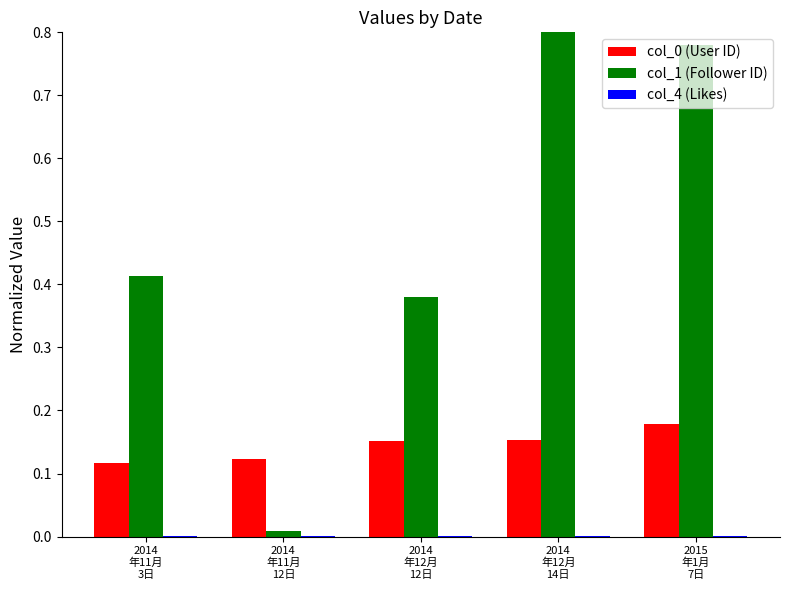

At which label is col_4 (Likes) closest to 0?

2014
年12月
12日